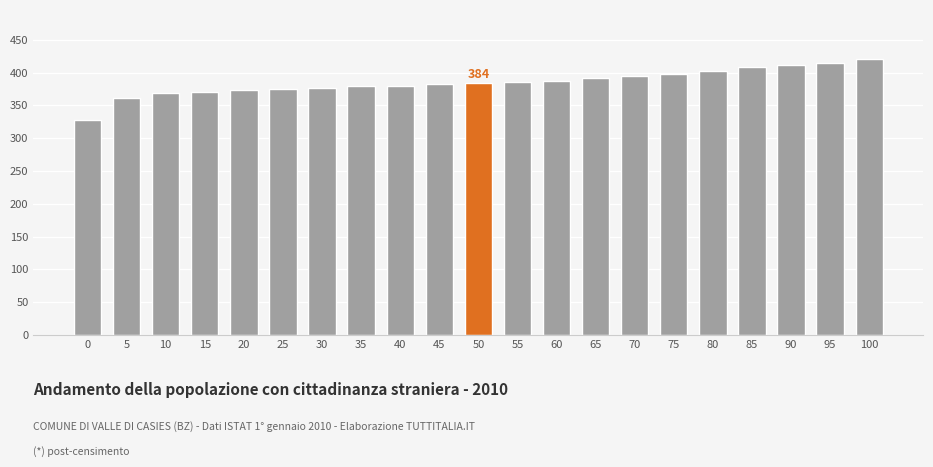

How many data points does each series have?

21